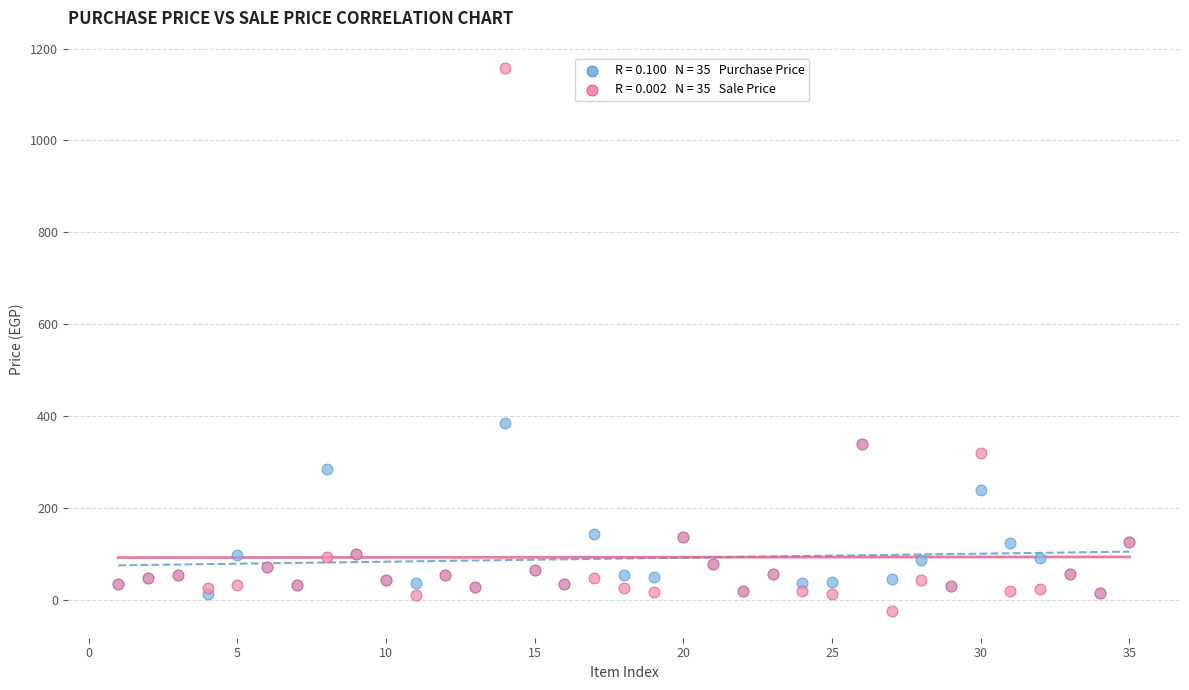

Across all series, what Y value is closest to 567?

386.0